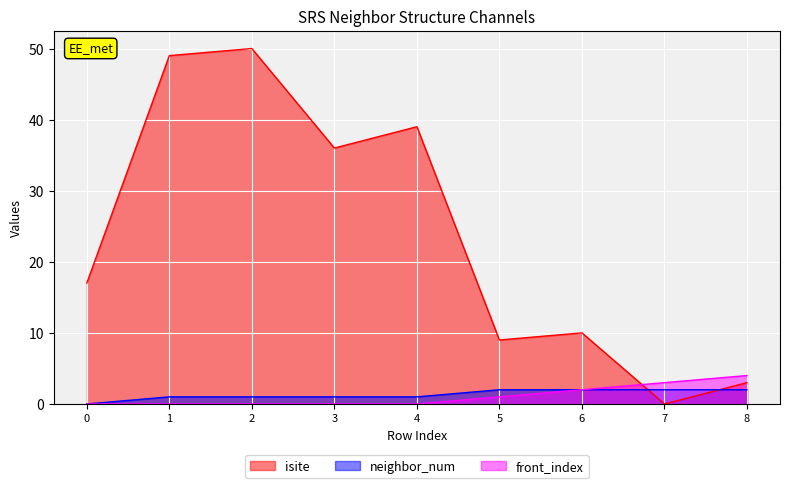

What are all the series names shown in the legend?

isite, neighbor_num, front_index